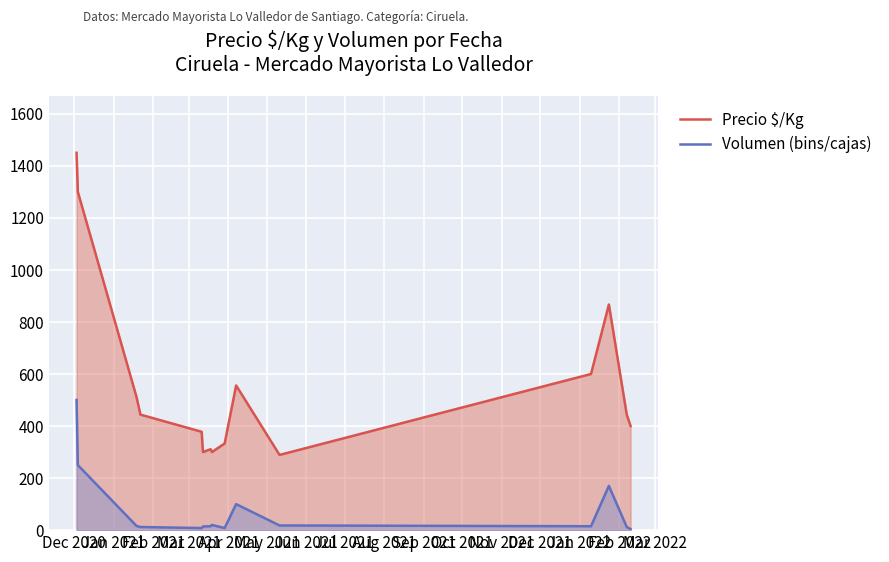

Which series has the widest spread of values?

Precio $/Kg